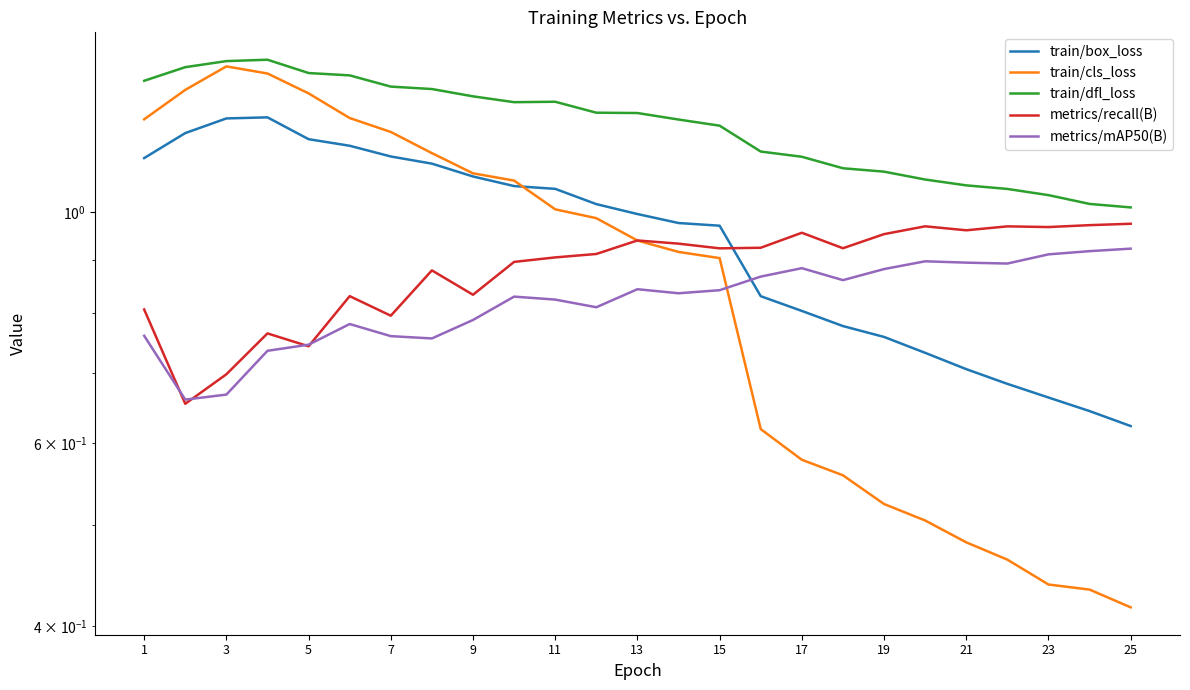

Reading left to right, extract all data points from this chart.

train/box_loss: 1.1	1.2	1.2	1.2	1.2	1.2	1.1	1.1	1.1	1.1	1.1	1.0	1.0	1.0	1.0	0.8	0.8	0.8	0.8	0.7	0.7	0.7	0.7	0.6	0.6
train/cls_loss: 1.2	1.3	1.4	1.4	1.3	1.2	1.2	1.1	1.1	1.1	1.0	1.0	0.9	0.9	0.9	0.6	0.6	0.6	0.5	0.5	0.5	0.5	0.4	0.4	0.4
train/dfl_loss: 1.3	1.4	1.4	1.4	1.4	1.4	1.3	1.3	1.3	1.3	1.3	1.2	1.2	1.2	1.2	1.1	1.1	1.1	1.1	1.1	1.1	1.1	1.0	1.0	1.0
metrics/recall(B): 0.8	0.7	0.7	0.8	0.7	0.8	0.8	0.9	0.8	0.9	0.9	0.9	0.9	0.9	0.9	0.9	1.0	0.9	1.0	1.0	1.0	1.0	1.0	1.0	1.0
metrics/mAP50(B): 0.8	0.7	0.7	0.7	0.7	0.8	0.8	0.8	0.8	0.8	0.8	0.8	0.8	0.8	0.8	0.9	0.9	0.9	0.9	0.9	0.9	0.9	0.9	0.9	0.9